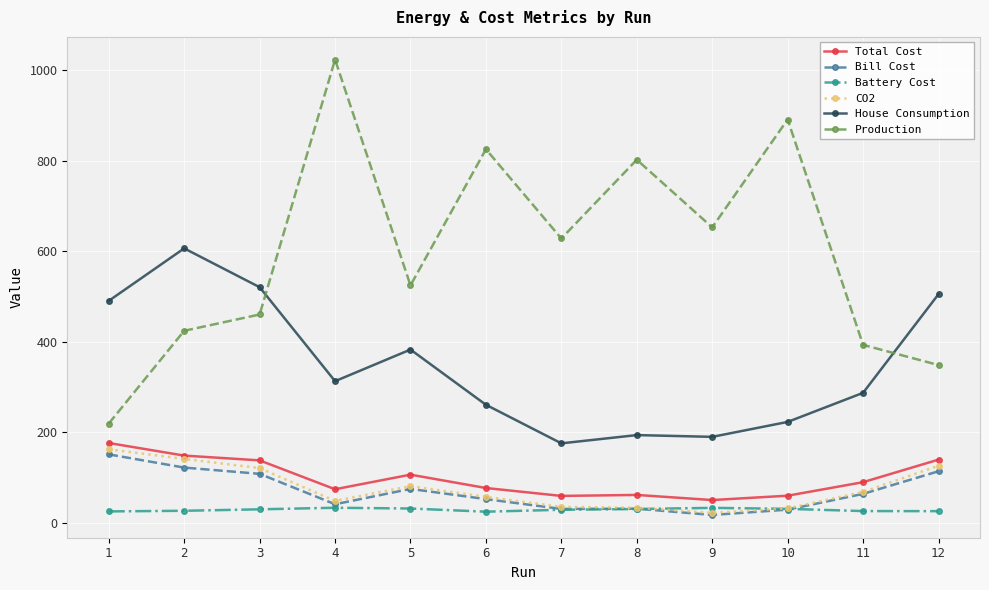

True or false: Bill Cost and Production cross at least once.

False